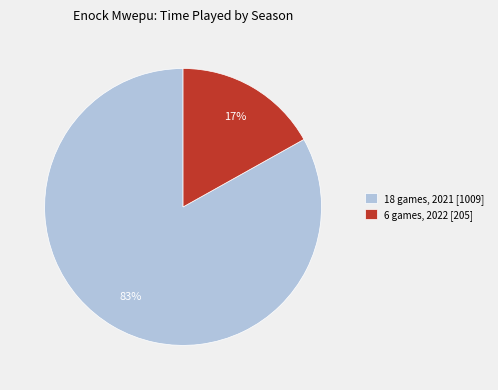

How many segments does this pie chart have?

2